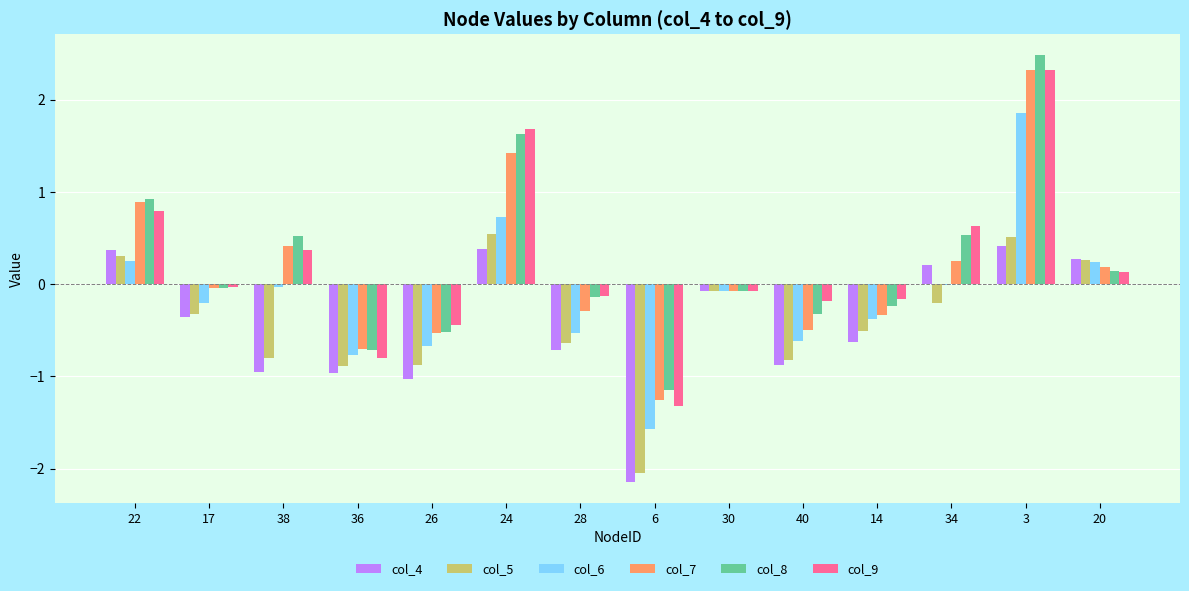

How many positive values does the col_9 series have?

6